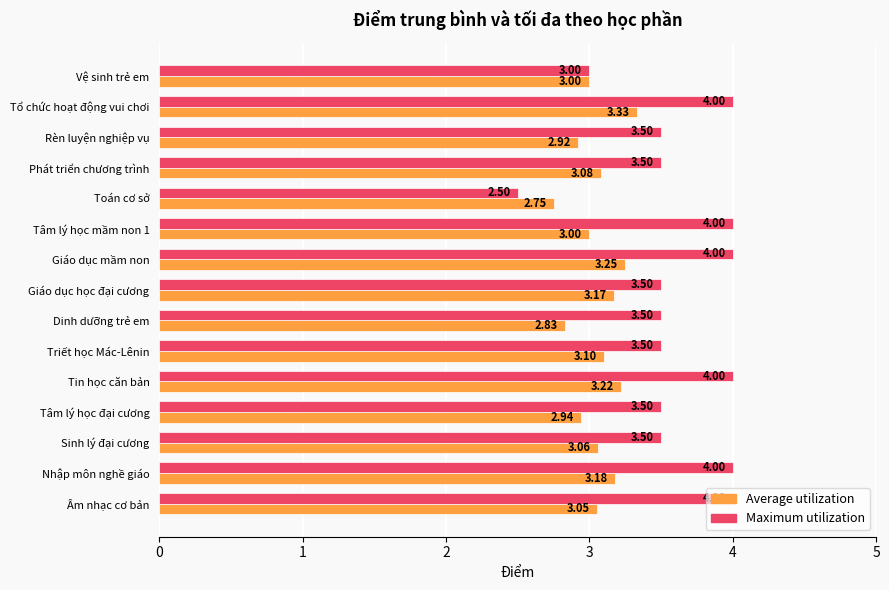

At which label is Maximum utilization closest to 3?

Vệ sinh trẻ em